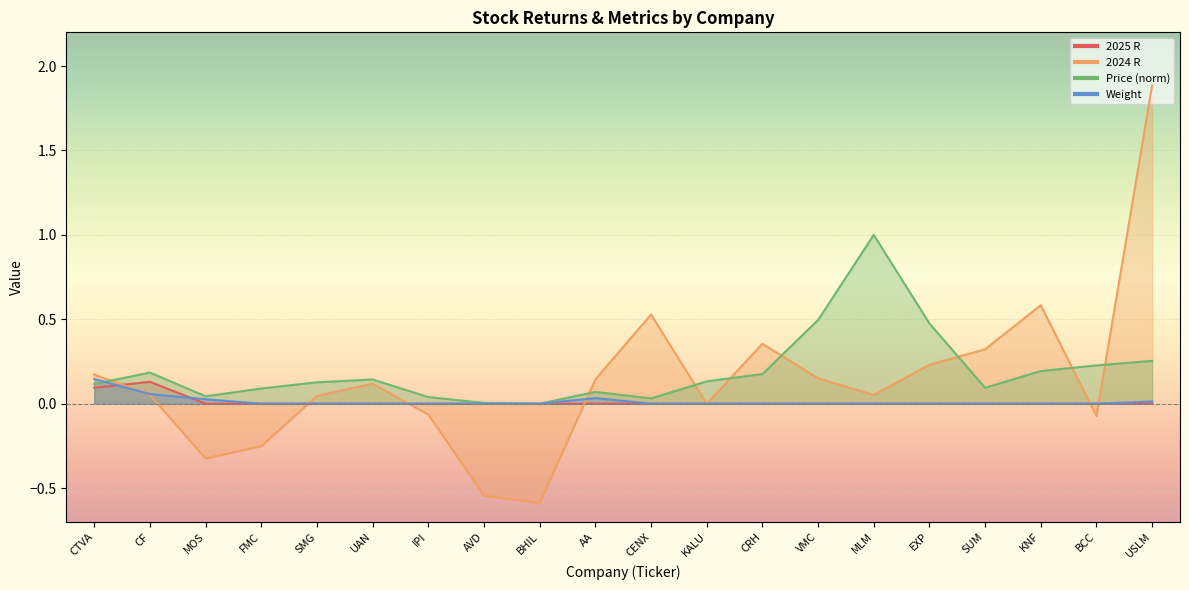

True or false: Price and 2024 R intersect in this chart.

True